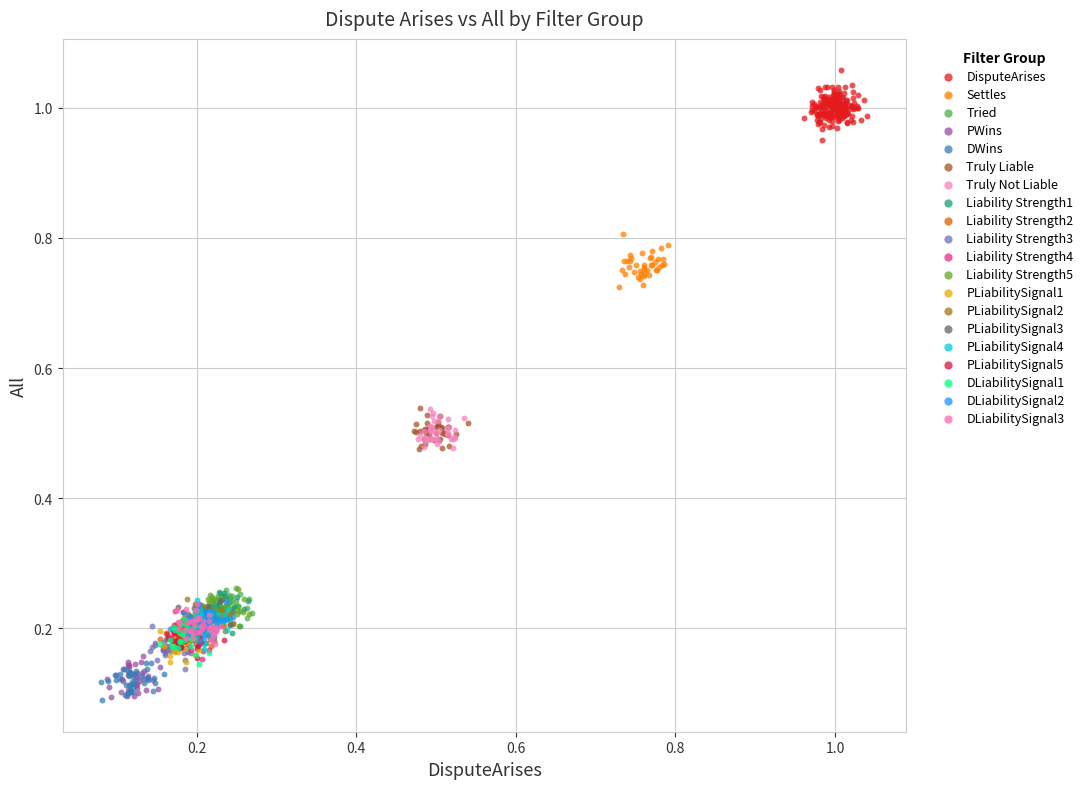

Which series contains the highest Y value?

DisputeArises